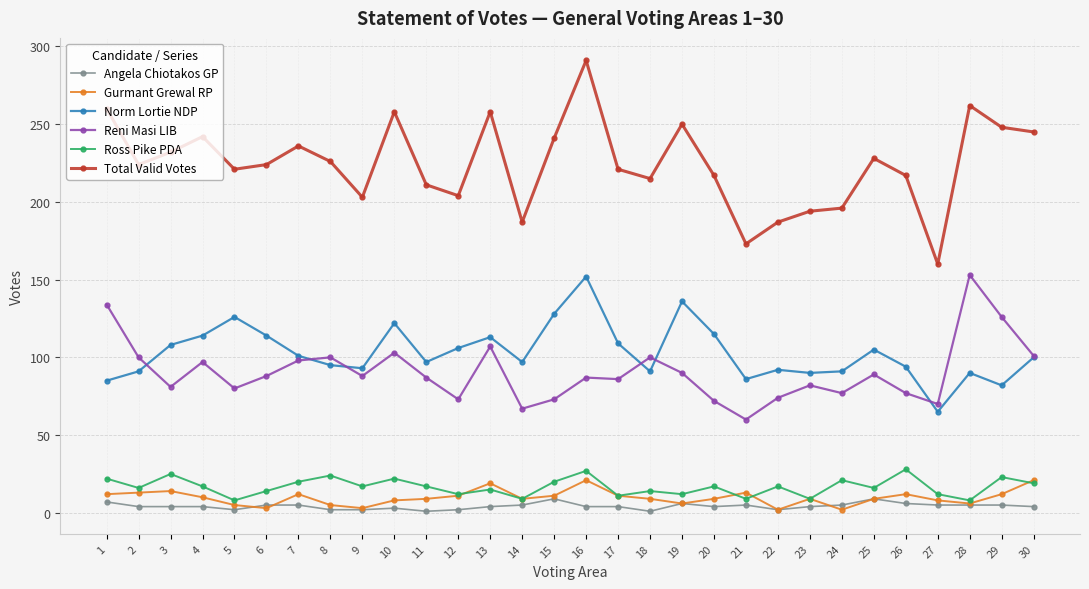

At which category is the sum across all series the highest?

16